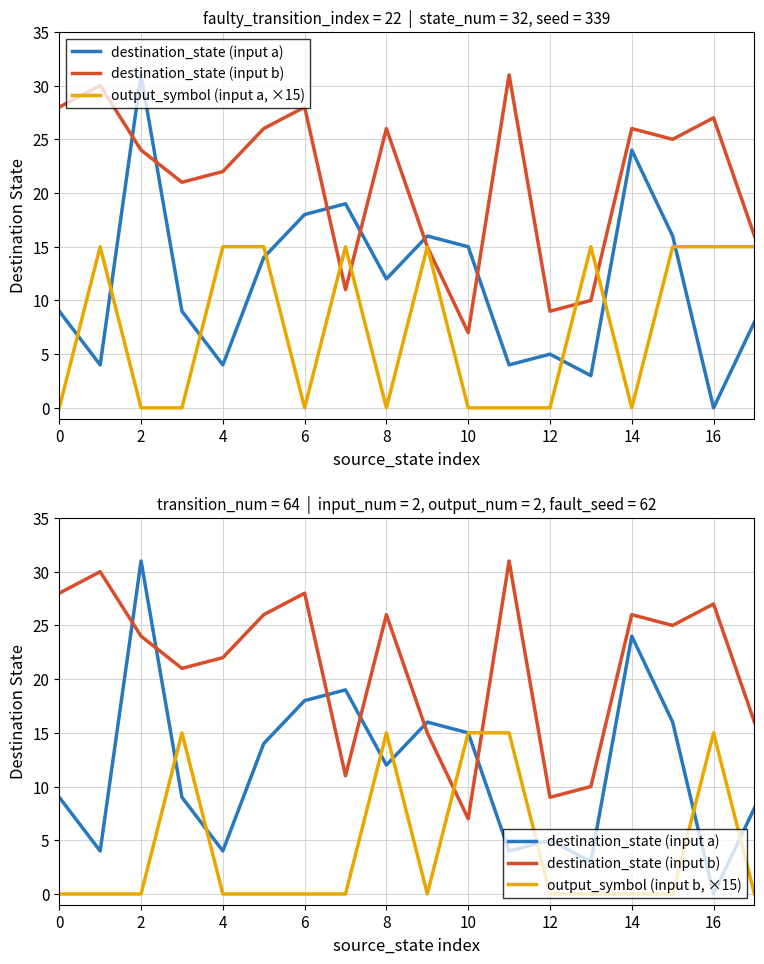

In output_symbol (input b, ×15), how many points are higher than both neighbors (excluding endpoints)?

3